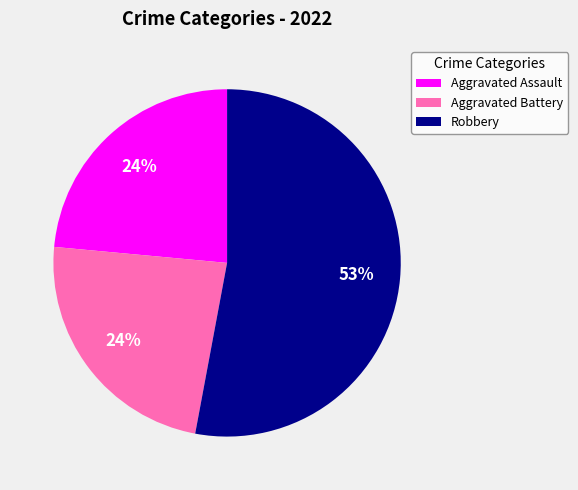

Which category has the biggest portion of the pie?

Robbery